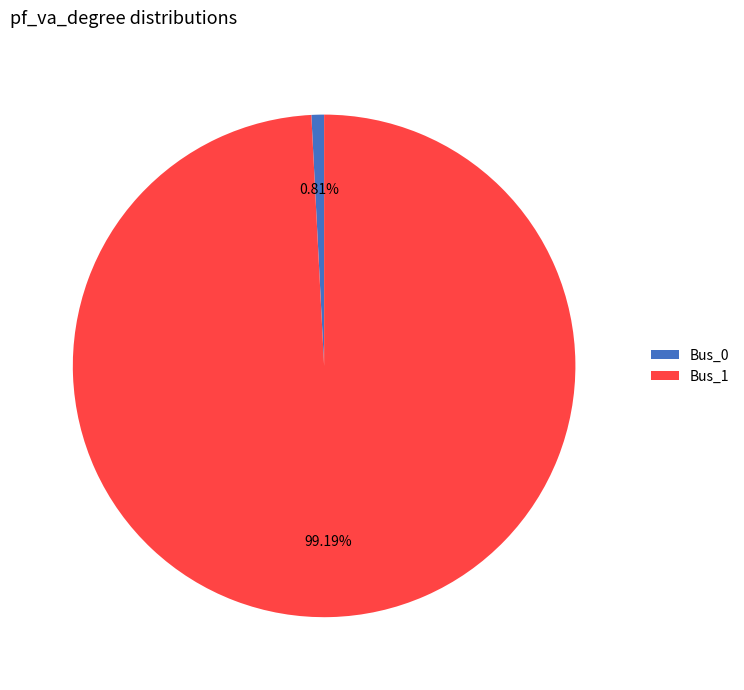

Is it true that Bus_0 is 1% of the pie?

True